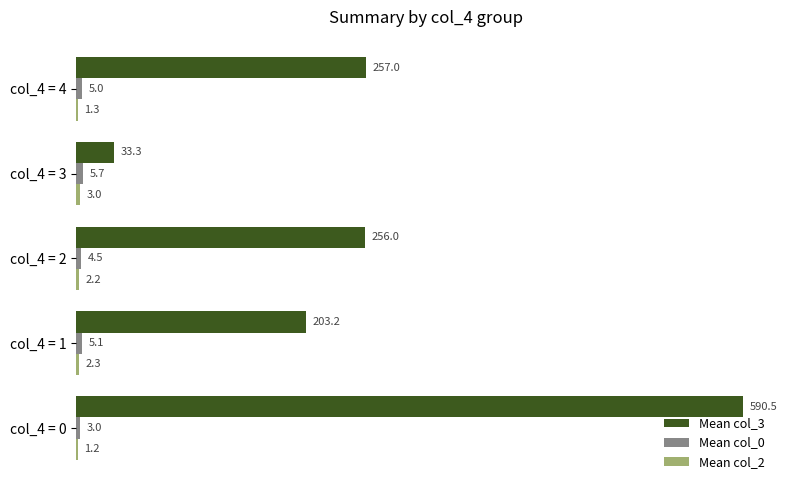

What is the total value across all series at col_4 = 1?

210.6